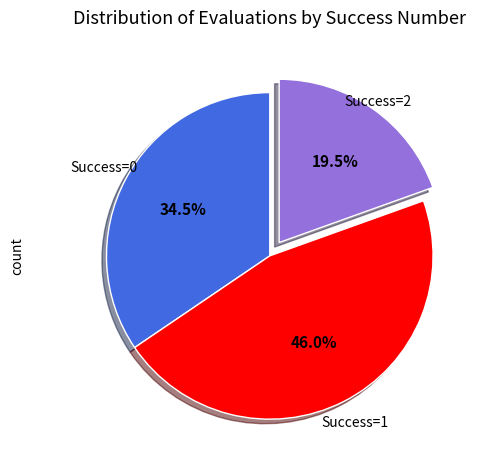

Is there a majority slice in this chart?

No